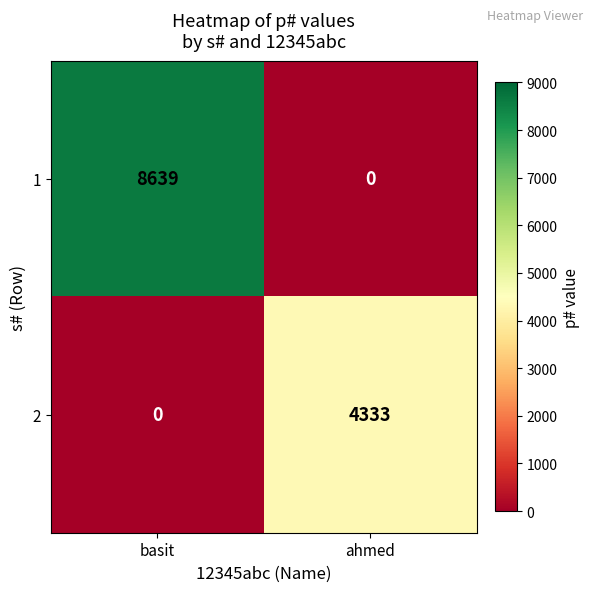

Which series has the widest spread of values?

1